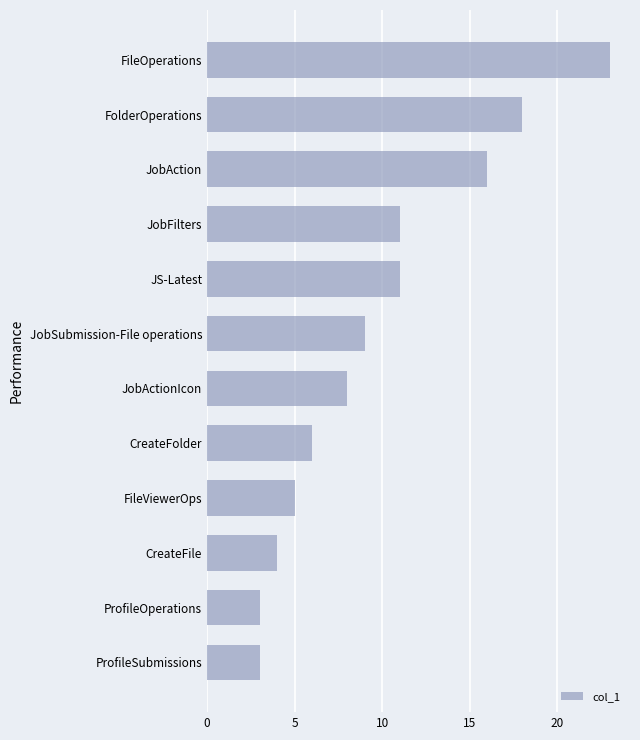

The chart shows a value of 8 at JobActionIcon. True or false?

True